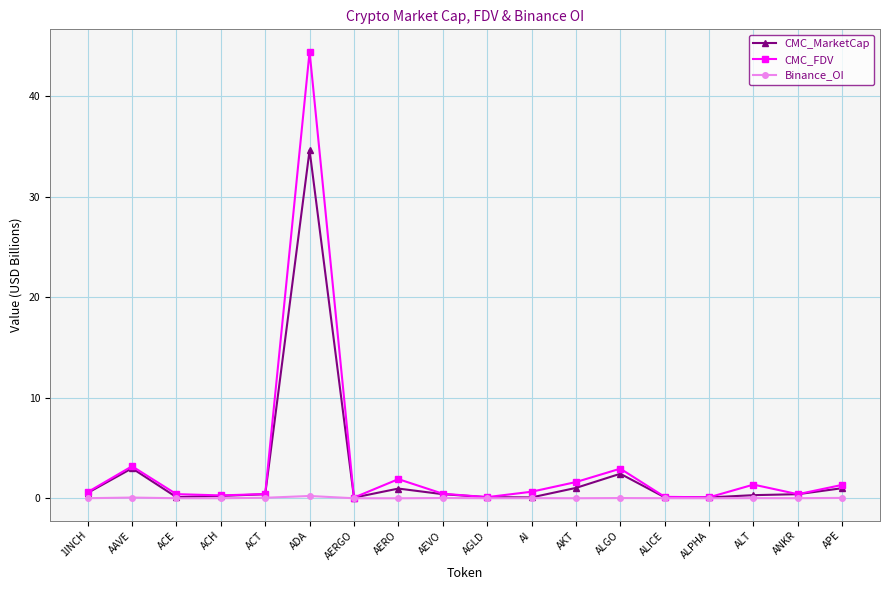

What is the label of the 8th point from the left?

AERO